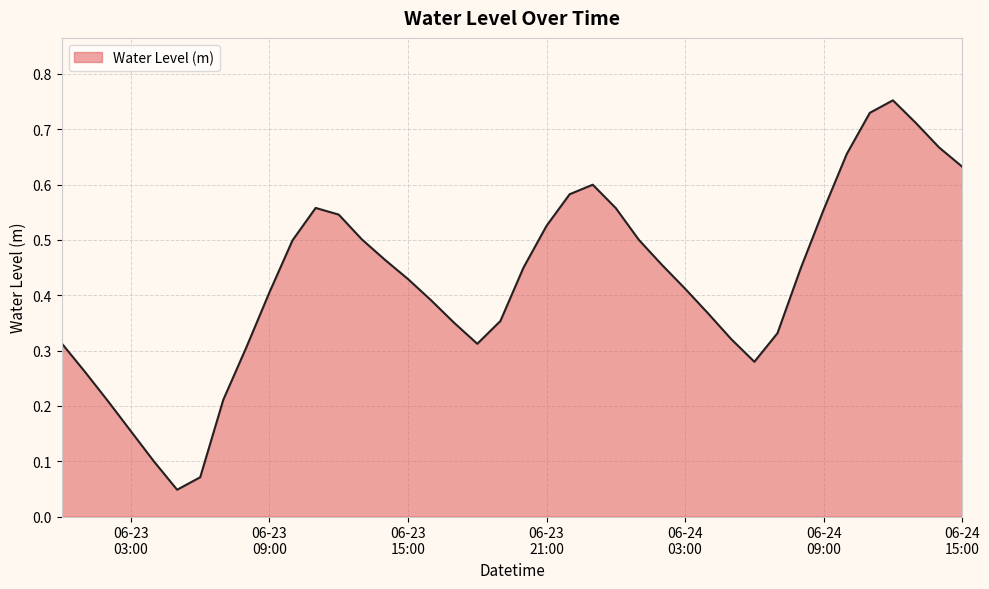

How many lines are shown in the chart?

1